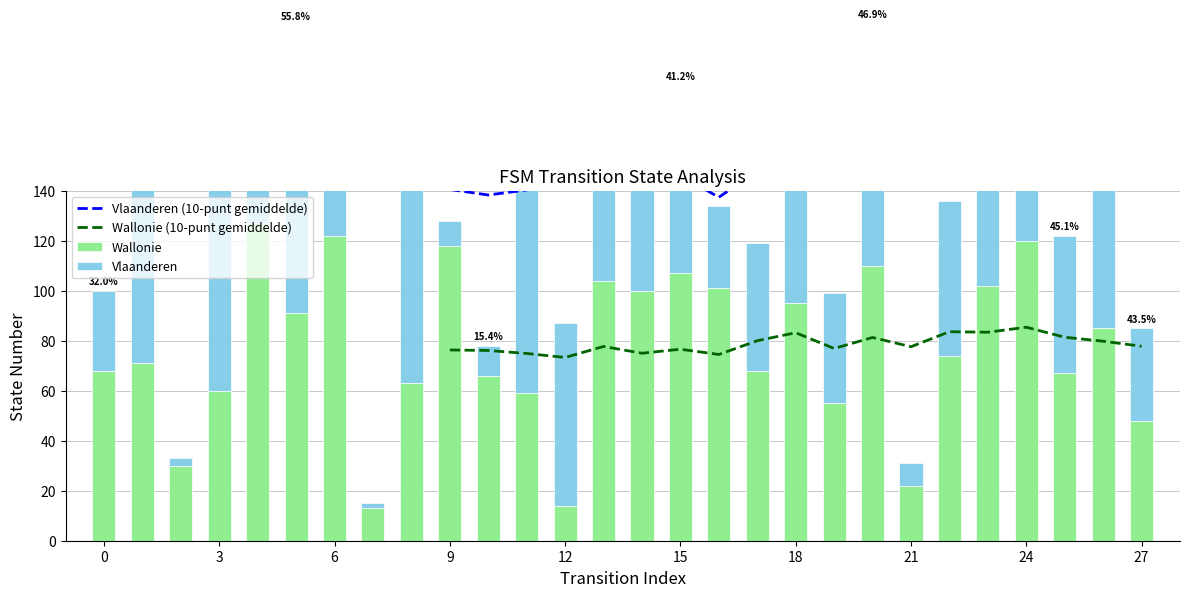

Read the Vlaanderen value at 24.

115.0